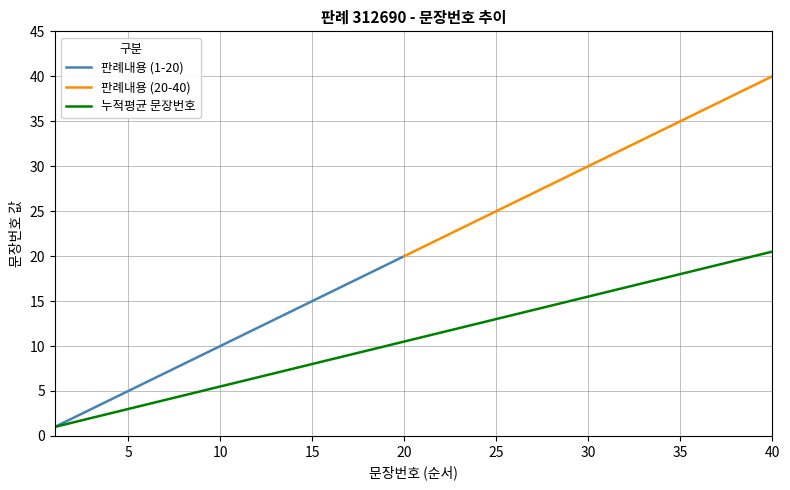

Rank the categories by value from lowest to highest.

1, 2, 3, 4, 5, 6, 7, 8, 9, 10, 11, 12, 13, 14, 15, 16, 17, 18, 19, 20, 21, 22, 23, 24, 25, 26, 27, 28, 29, 30, 31, 32, 33, 34, 35, 36, 37, 38, 39, 40